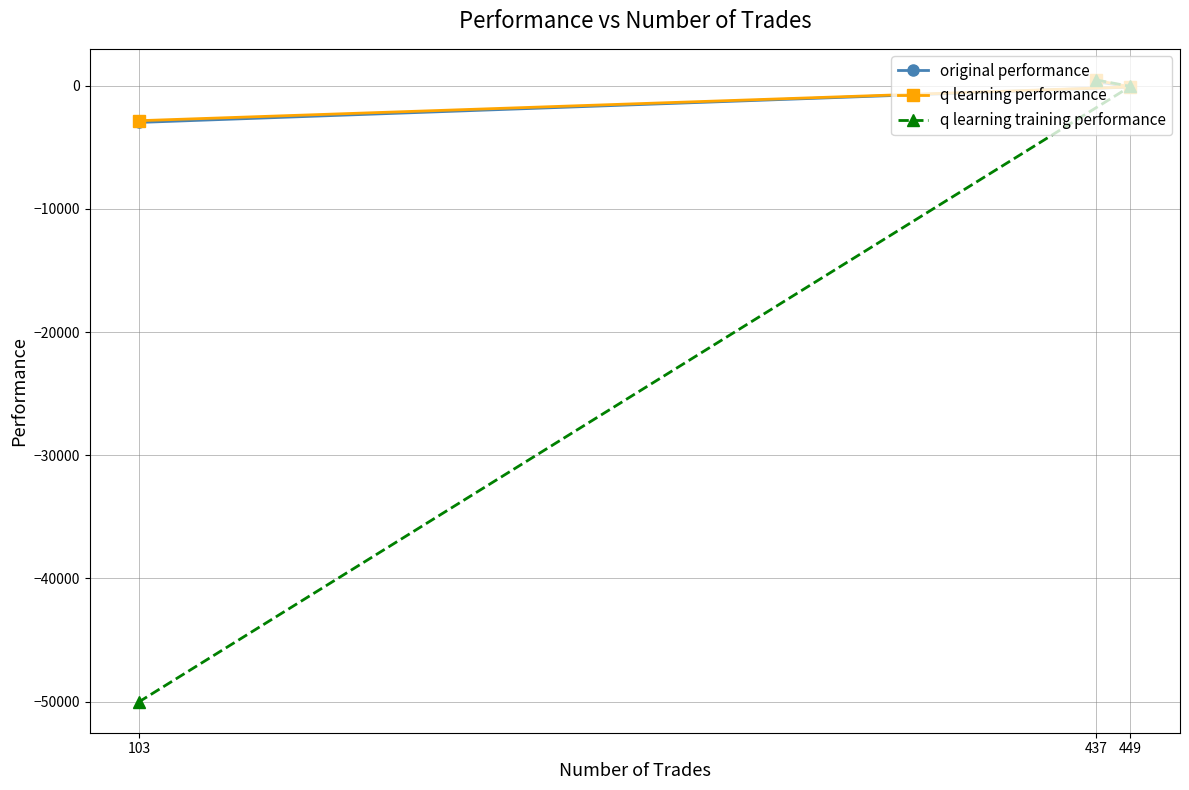

What is the difference between the highest and lowest values at 437?

132.2